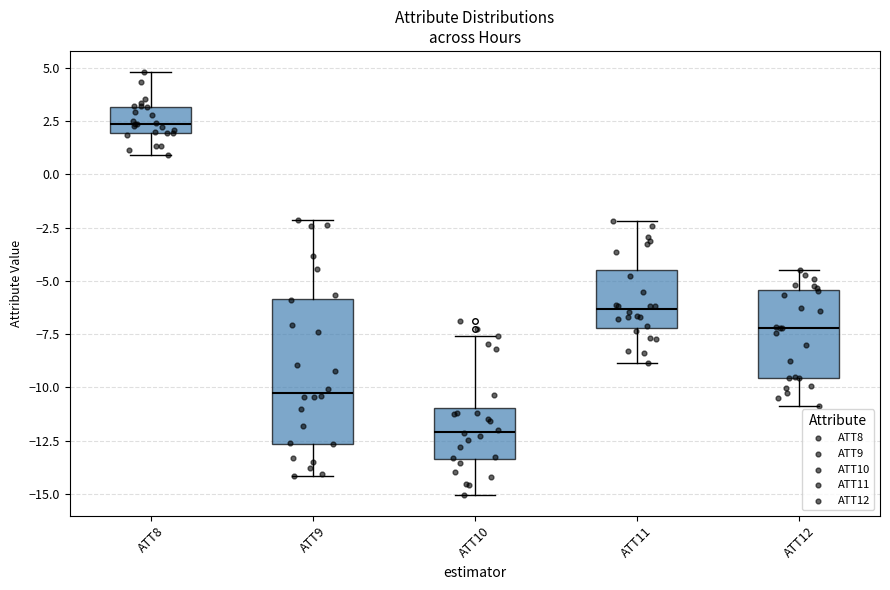

Where is the upper edge of the box for ATT9 on the y-axis? The values are not printed on the chart, so give them approximately, as read against the axis.

-6.0